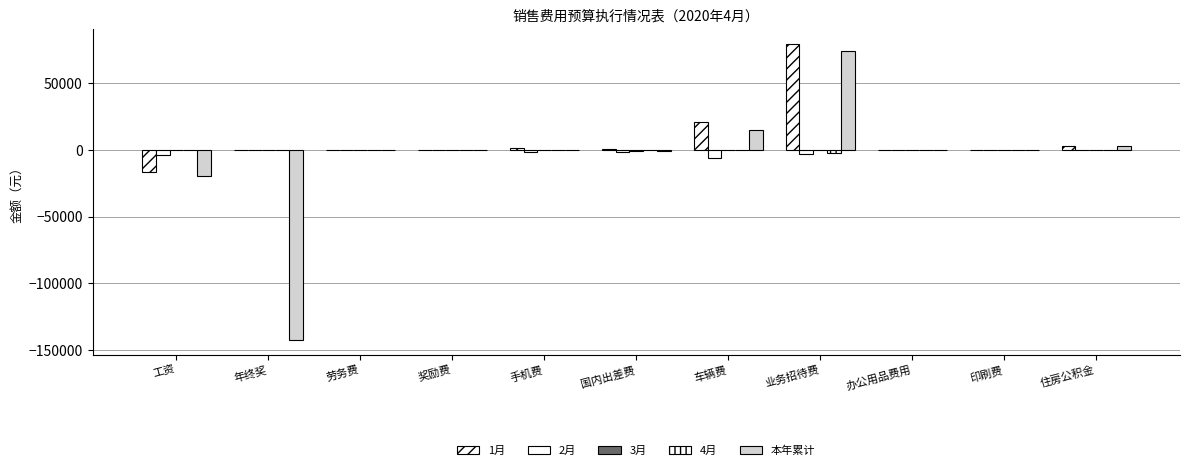

Reading right to left, list all the values displayed in this chart.

1月: 住房公积金=2964.0	印刷费=0.0	办公用品费用=0.0	业务招待费=79479.0	车辆费=21112.5	国内出差费=1106.0	手机费=1500.0	奖励费=0.0	劳务费=0.0	年终奖=0.0	工资=-16114.2
2月: 住房公积金=0.0	印刷费=0.0	办公用品费用=0.0	业务招待费=-2871.0	车辆费=-6000.0	国内出差费=-1106.0	手机费=-1250.0	奖励费=0.0	劳务费=0.0	年终奖=0.0	工资=-3600.0
3月: 住房公积金=0.0	印刷费=0.0	办公用品费用=0.0	业务招待费=0.0	车辆费=0.0	国内出差费=-894.0	手机费=0.0	奖励费=0.0	劳务费=0.0	年终奖=0.0	工资=0.0
4月: 住房公积金=0.0	印刷费=0.0	办公用品费用=0.0	业务招待费=-2129.0	车辆费=0.0	国内出差费=0.0	手机费=0.0	奖励费=0.0	劳务费=0.0	年终奖=0.0	工资=0.0
本年累计: 住房公积金=2964.0	印刷费=0.0	办公用品费用=0.0	业务招待费=74479.0	车辆费=15112.5	国内出差费=-894.0	手机费=250.0	奖励费=0.0	劳务费=0.0	年终奖=-142512.7	工资=-19714.2